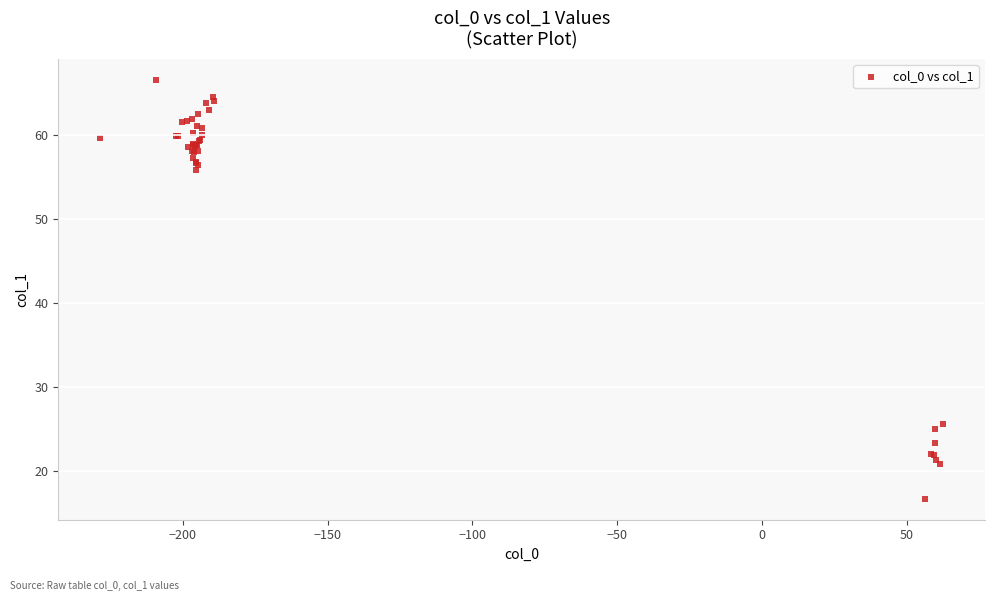

What Y value in the scatter plot is closest to 41?

55.8